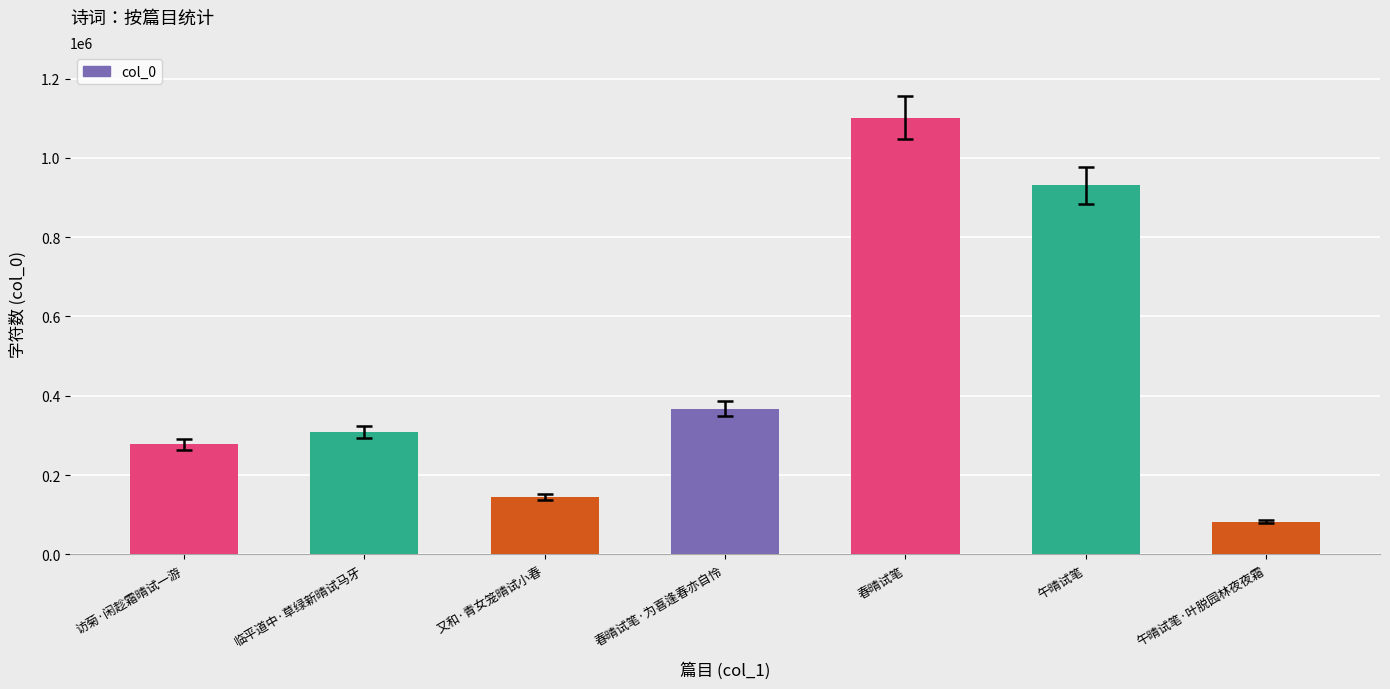

True or false: the data shows 277712 at 访菊·闲趁霜晴试一游.

True